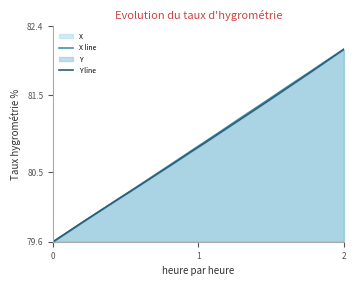

What is the highest value of the Y line series?

82.1